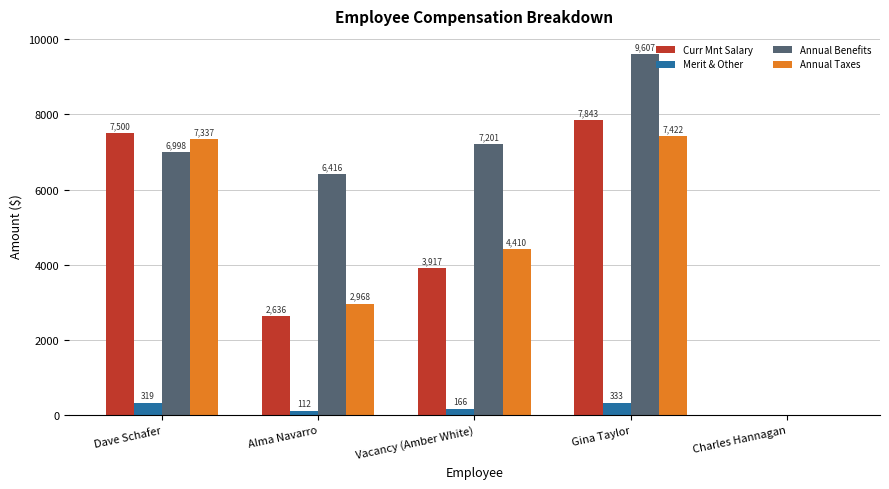

Where is Annual Taxes nearest to the value 3711?

Vacancy (Amber White)